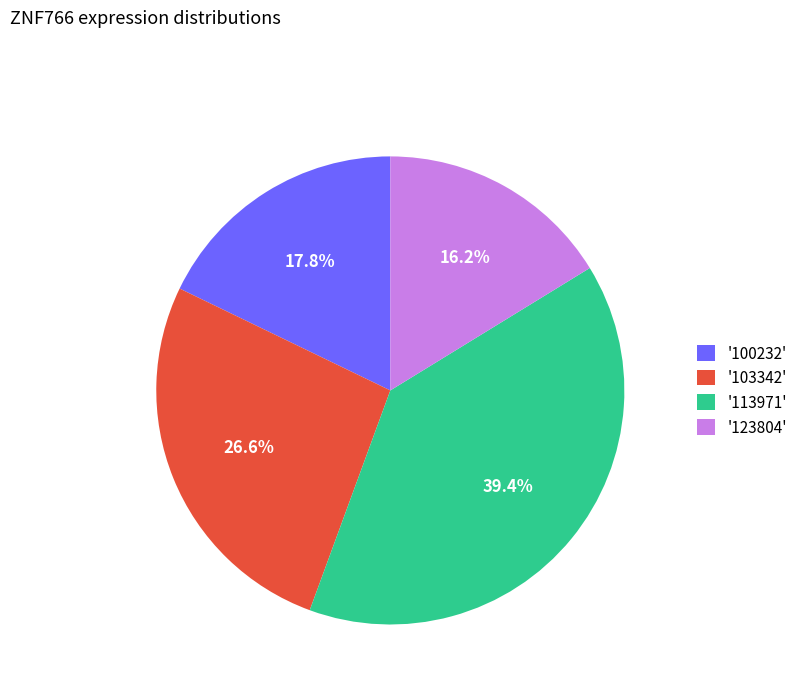

Combined, what portion of the pie is '100232' and '103342'?

44.4%